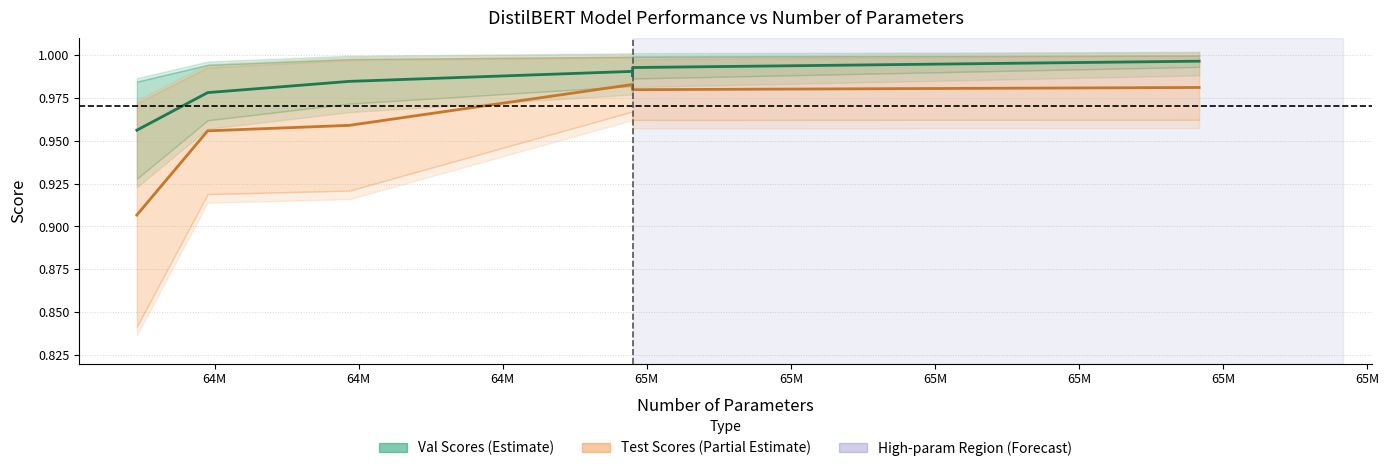

At which category does the chart reach its peak across all series?

65M